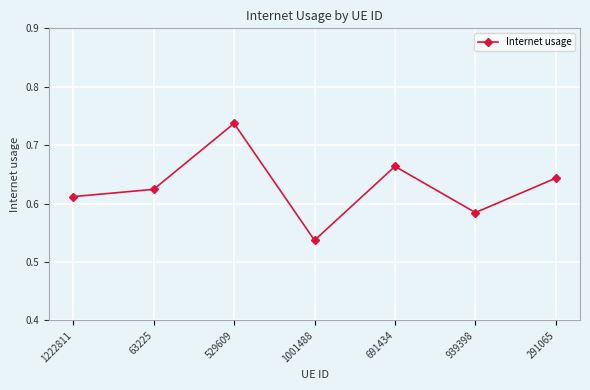

Is it true that the value at 939398 is 0.9?

False